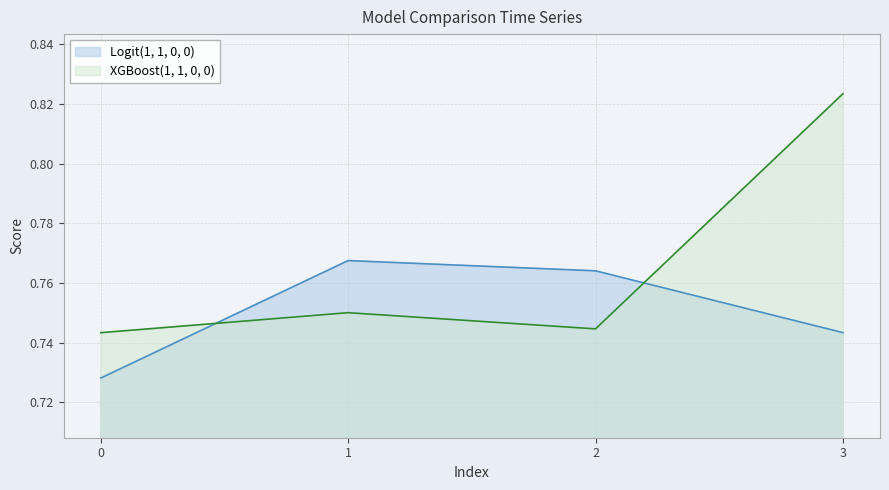

True or false: Logit(1, 1, 0, 0) has a value of 0.8 at 2.

True